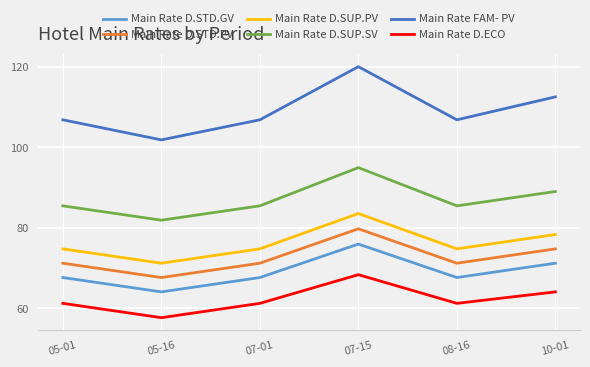

What are all the series names shown in the legend?

Main Rate D.STD.GV, Main Rate D.STD.PV, Main Rate D.SUP.PV, Main Rate D.SUP.SV, Main Rate FAM- PV, Main Rate D.ECO